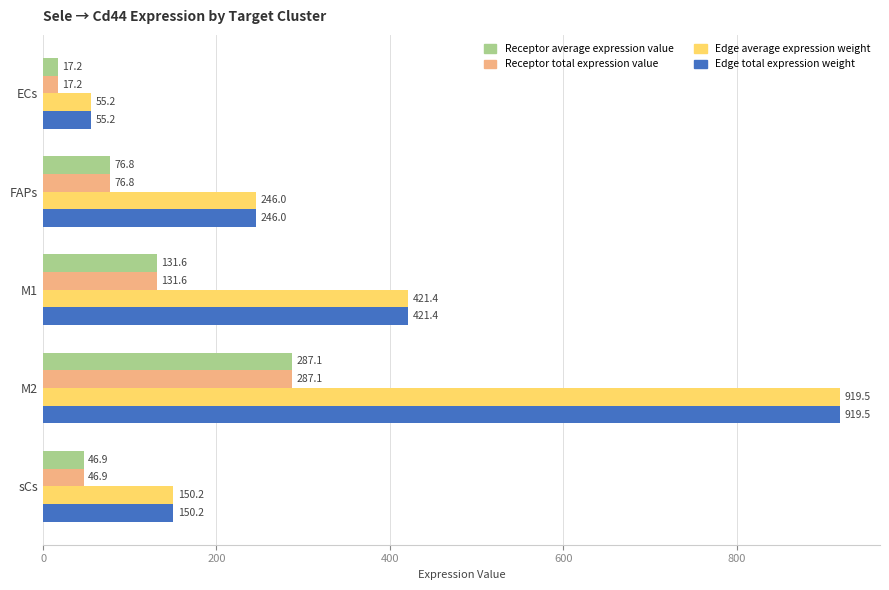

Is the value of Receptor average expression value at ECs greater than the value of Receptor total expression value at sCs?

No